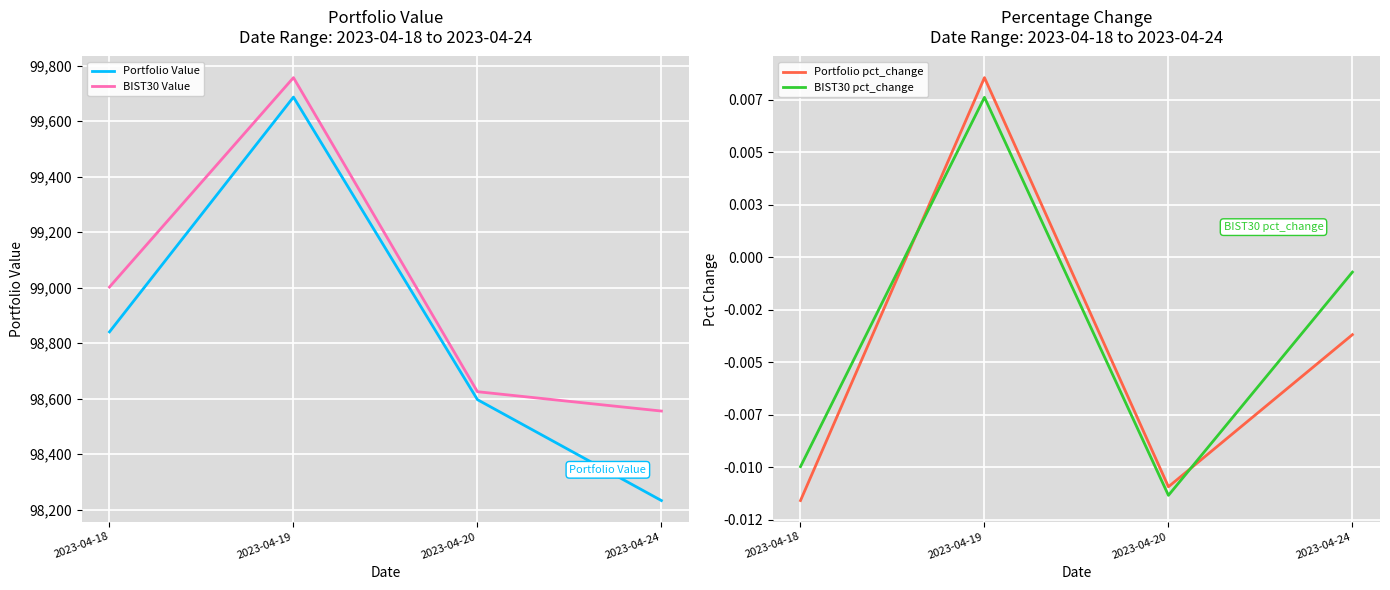

What are all the series names shown in the legend?

Portfolio Value, BIST30 Value, Portfolio pct_change, BIST30 pct_change